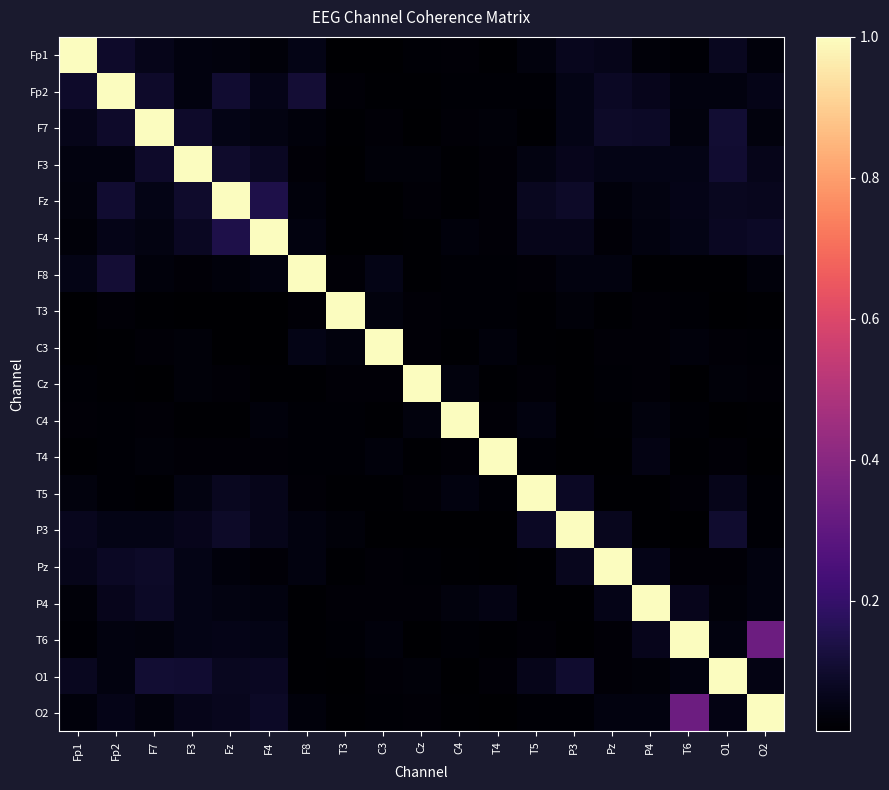

Rank the series at F7 from lowest to highest value.

Cz, T3, T5, C3, C4, T4, F8, T6, O2, F4, Fz, P3, Fp1, P4, Pz, F3, Fp2, O1, F7